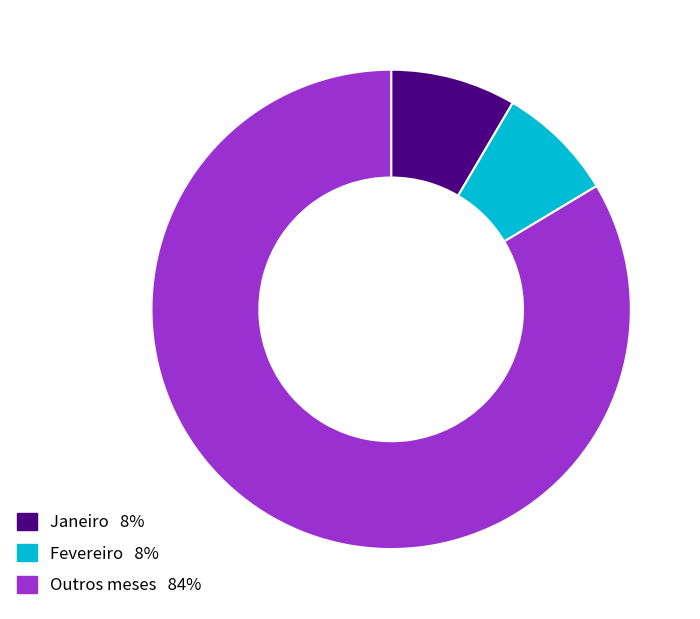

Does any single category account for the majority?

Yes